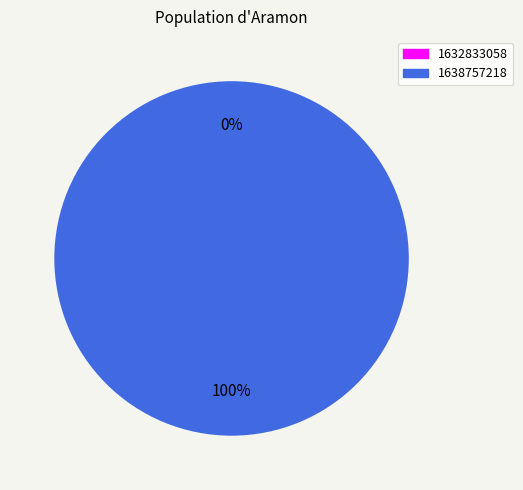

What is the change in value from 1632833058 to 1638757218?

+1